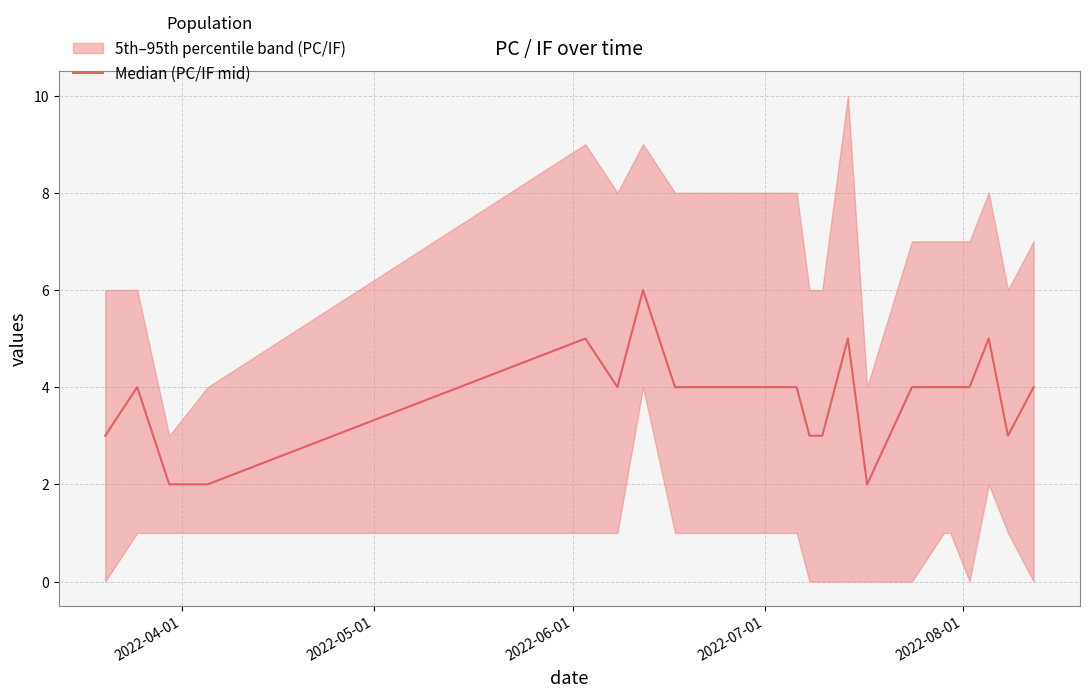

What is the sum of all values?

75